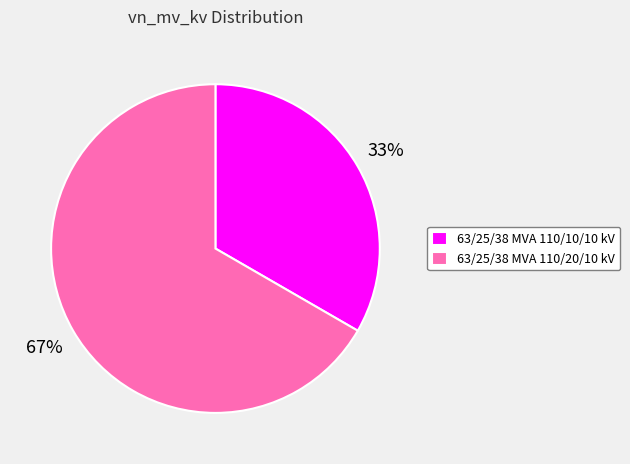

To the nearest percent, what portion does 63/25/38 MVA 110/10/10 kV represent?

33%